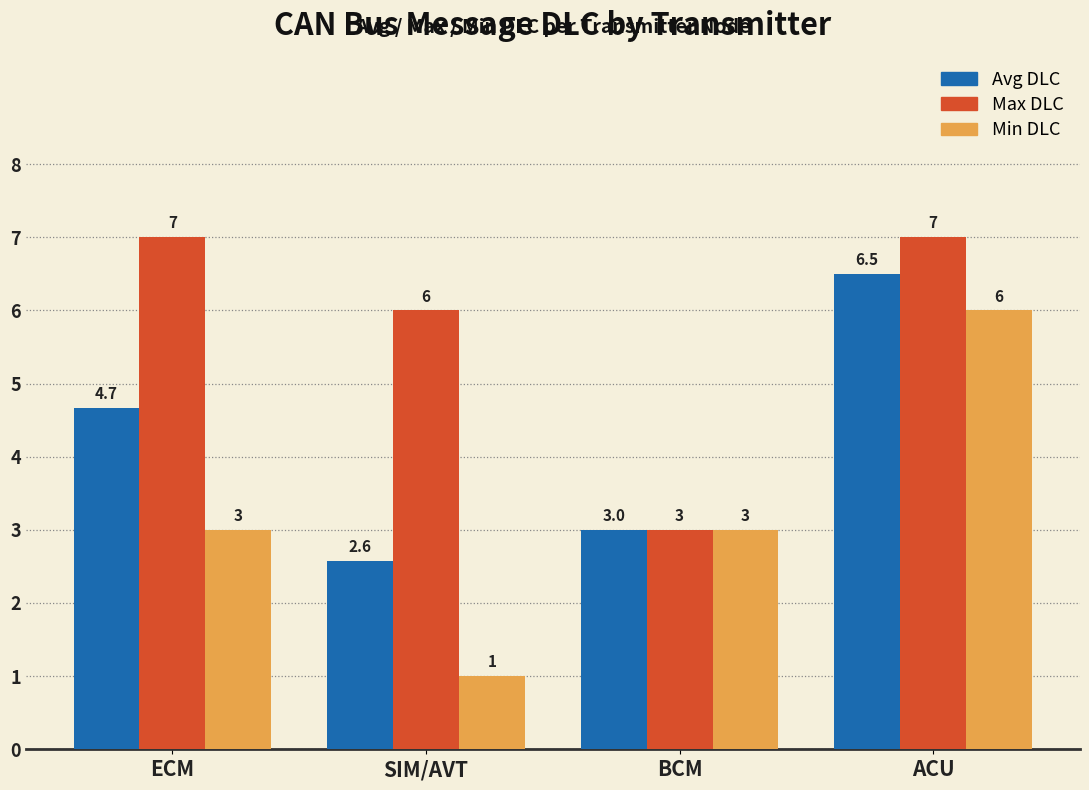

What is the average value of the Max DLC series?

5.8